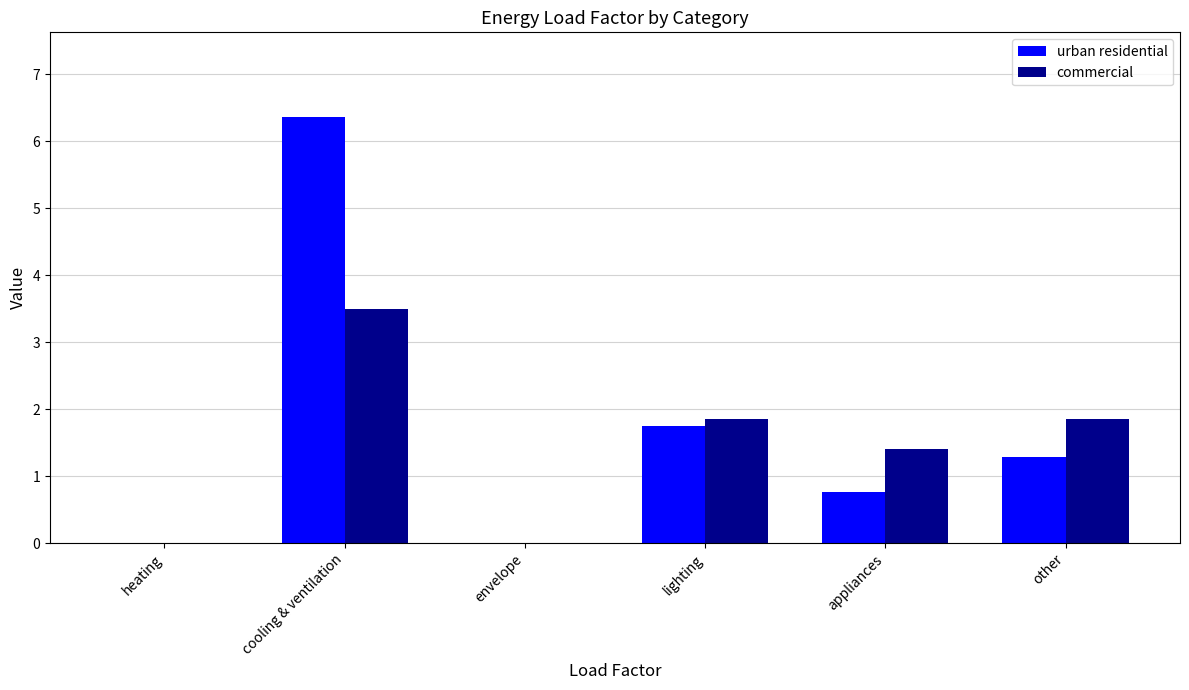

Where is commercial nearest to the value 1?

appliances